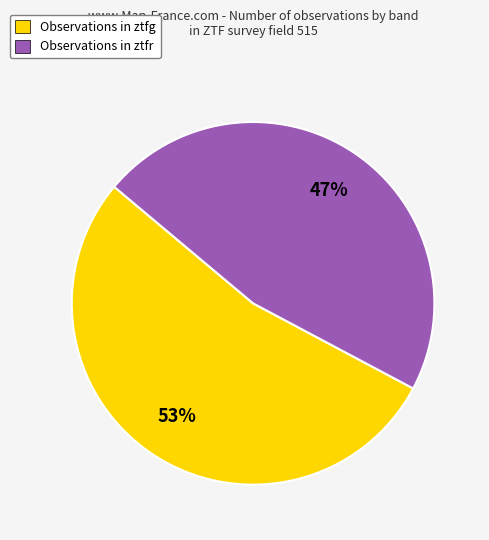

What percentage is the Observations in ztfg slice, to the nearest percent?

53%